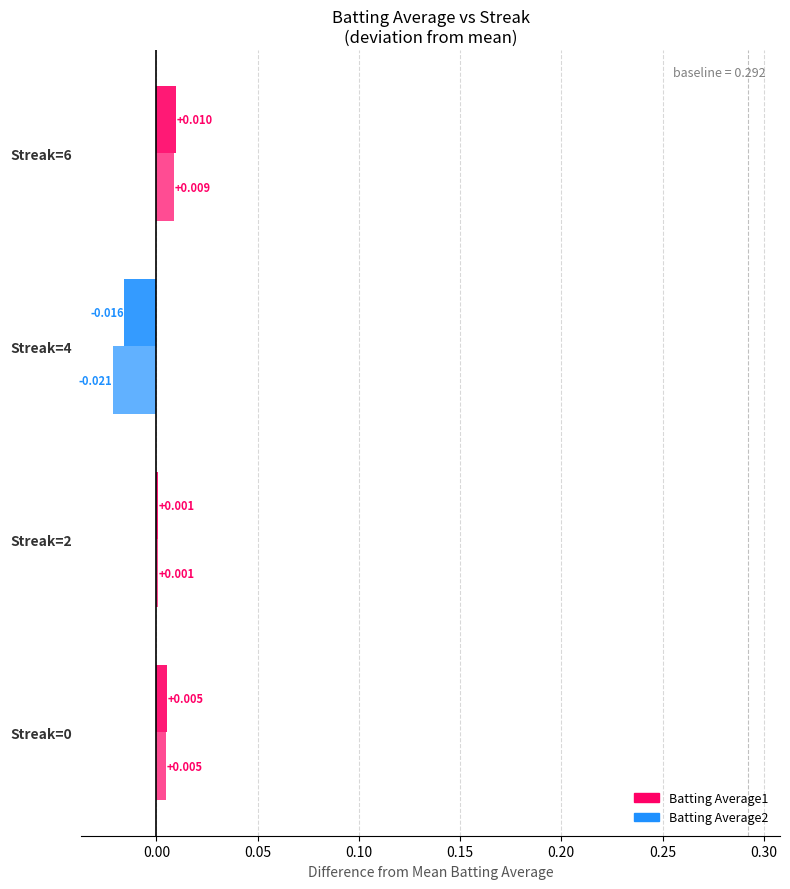

Count the number of data series in this chart.

2